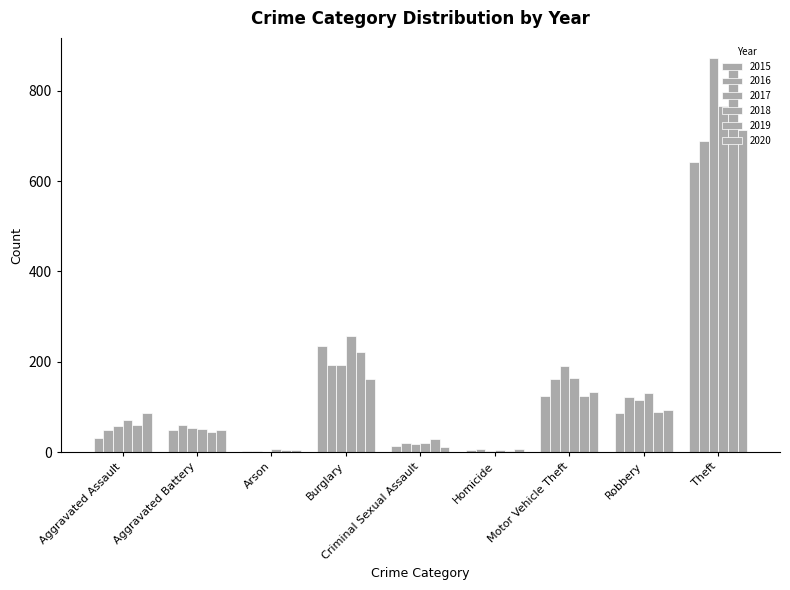

Is it true that 2016 equals 50 at Aggravated Assault?

True